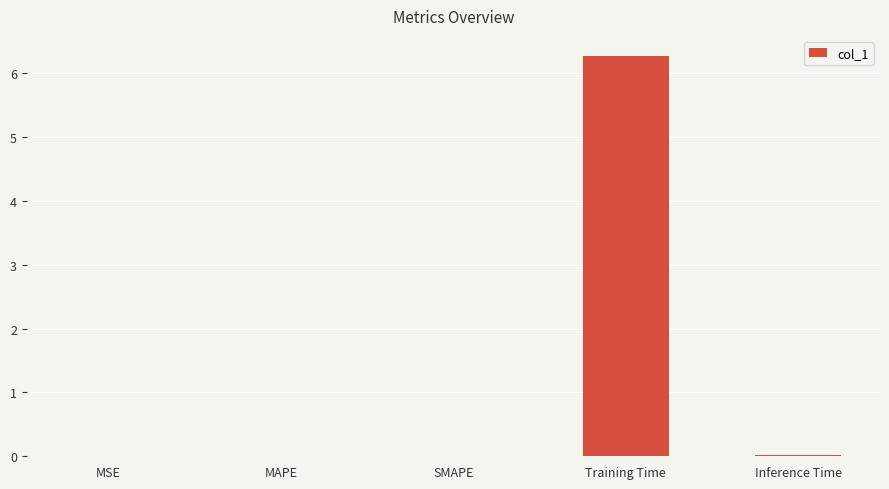

What is the sum of all values?

6.3